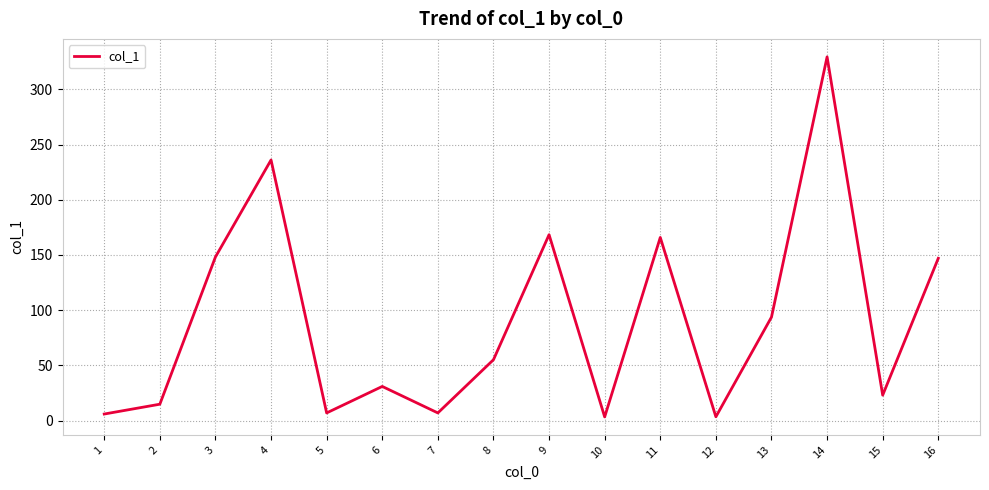

Which label corresponds to the largest value in the chart?

14